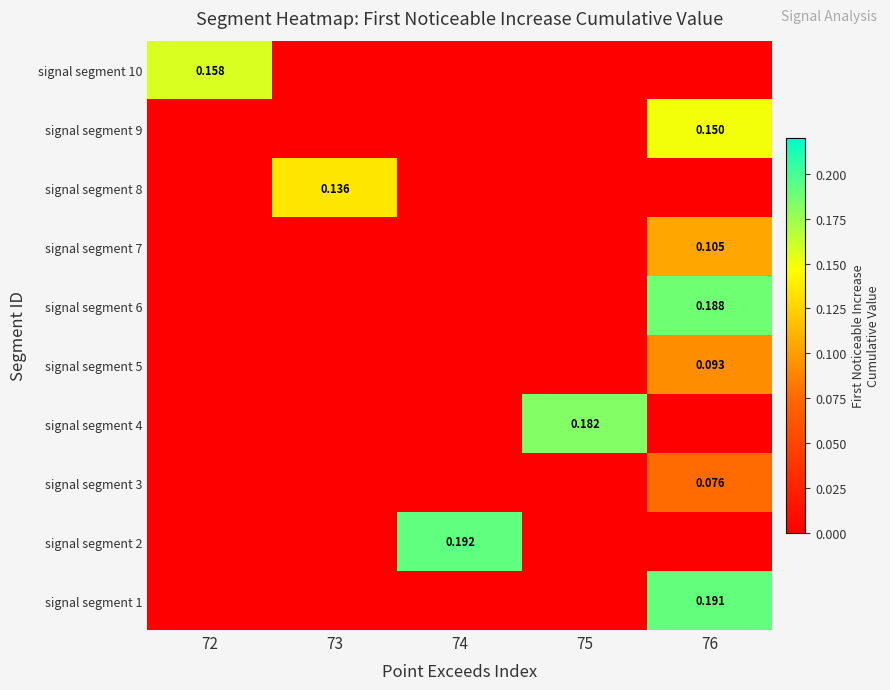

How many signal segment 10 values are between 0 and 1?

5